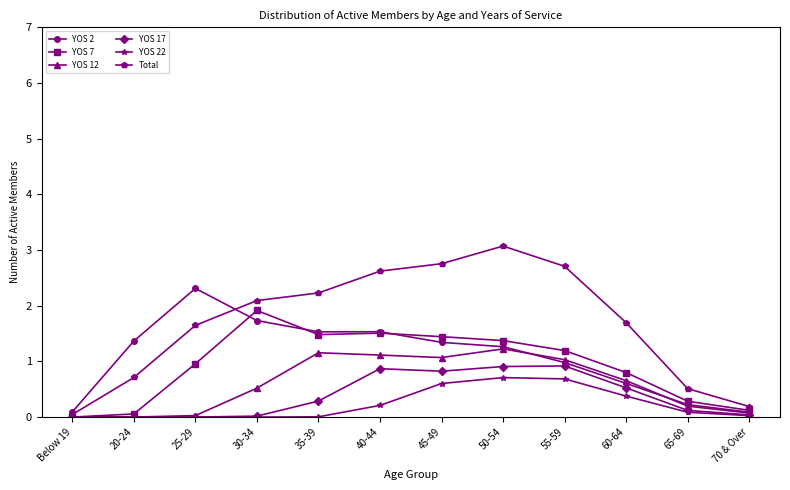

True or false: Total has a value of 2.9 at 60-64.

False